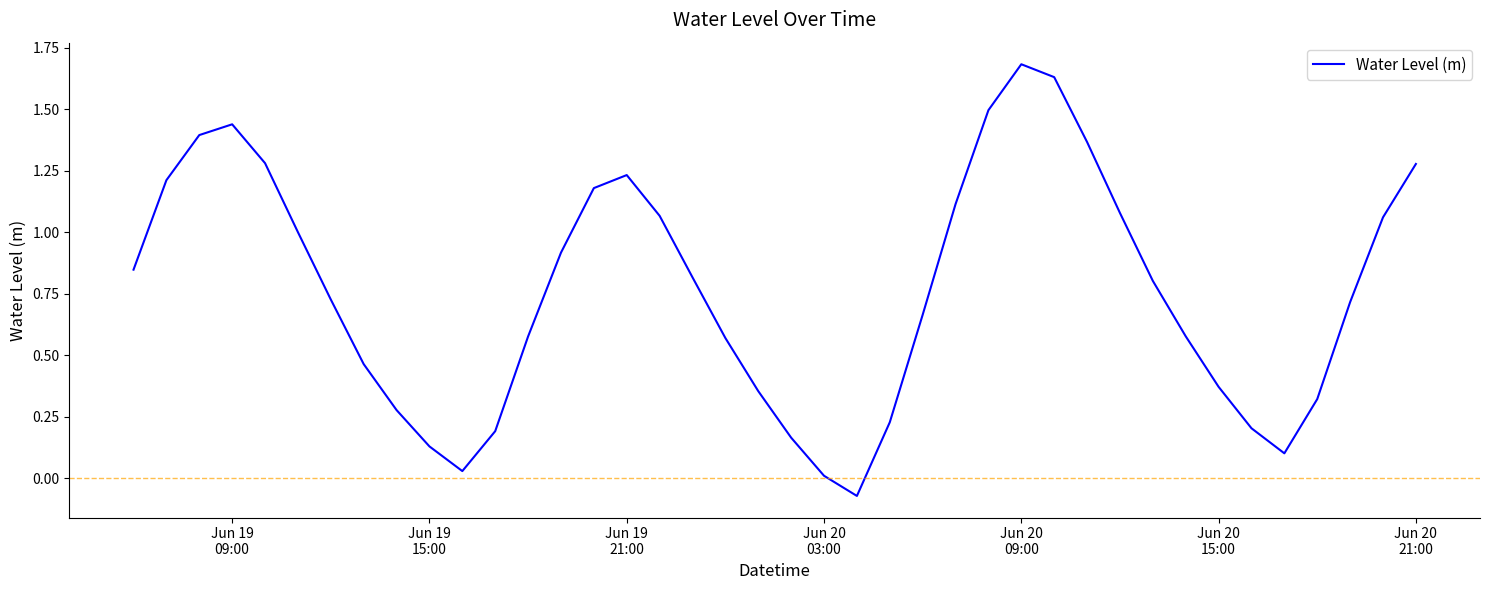

Does the chart have visible grid lines?

No